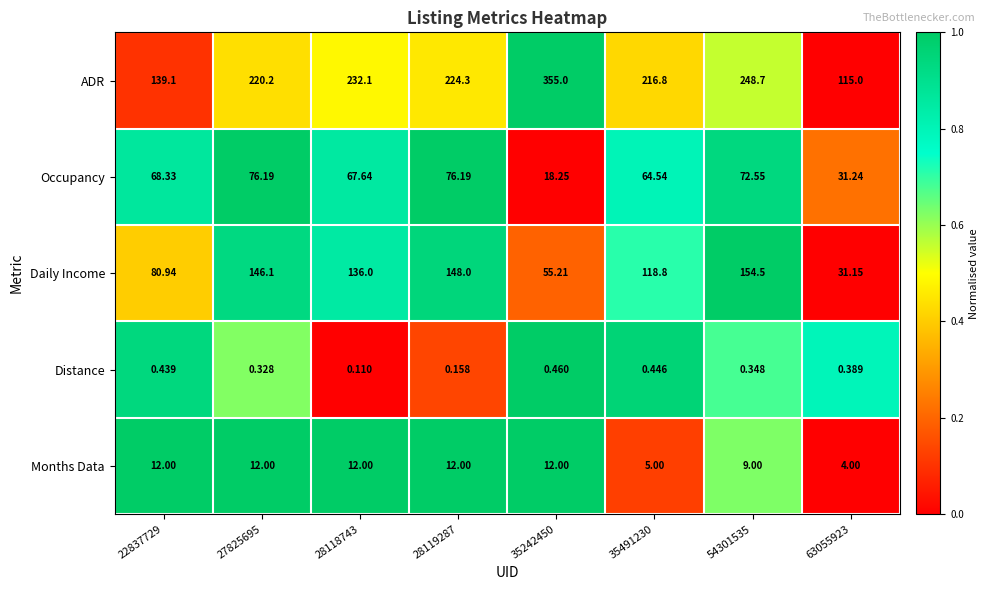

How many data points in ADR are less than 224?

4